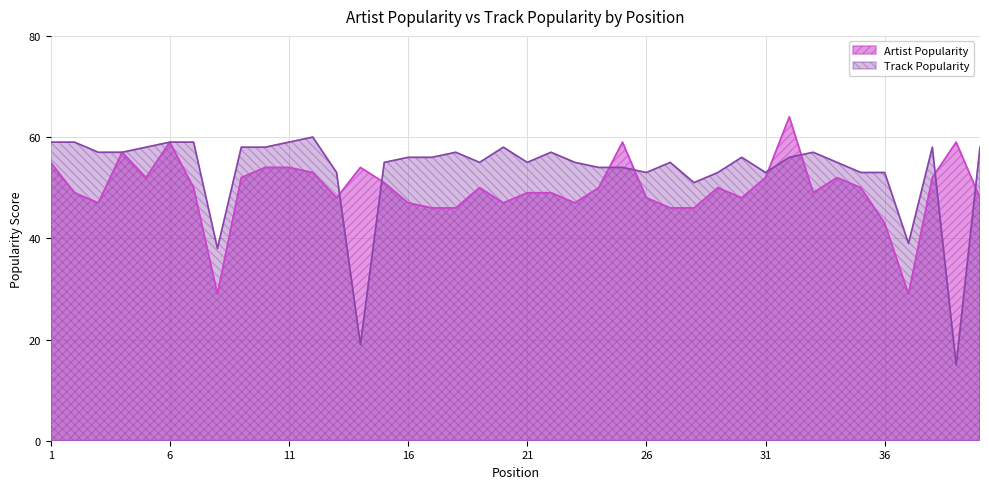

Reading left to right, extract all data points from this chart.

Artist Popularity: 55	49	47	57	52	59	50	29	52	54	54	53	48	54	51	47	46	46	50	47	49	49	47	50	59	48	46	46	50	48	52	64	49	52	50	43	29	52	59	48
Track Popularity: 59	59	57	57	58	59	59	38	58	58	59	60	53	19	55	56	56	57	55	58	55	57	55	54	54	53	55	51	53	56	53	56	57	55	53	53	39	58	15	58